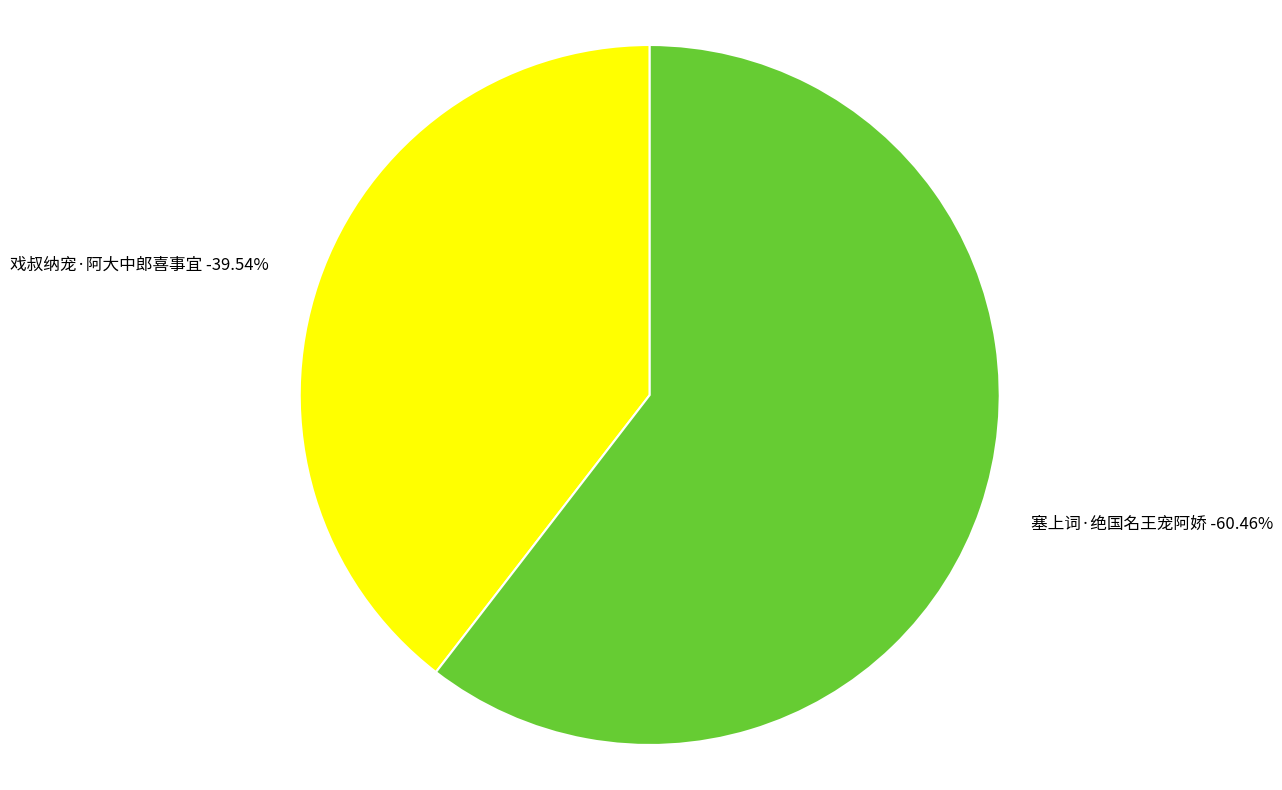

What is the smallest slice in the pie chart?

戏叔纳宠·阿大中郎喜事宜